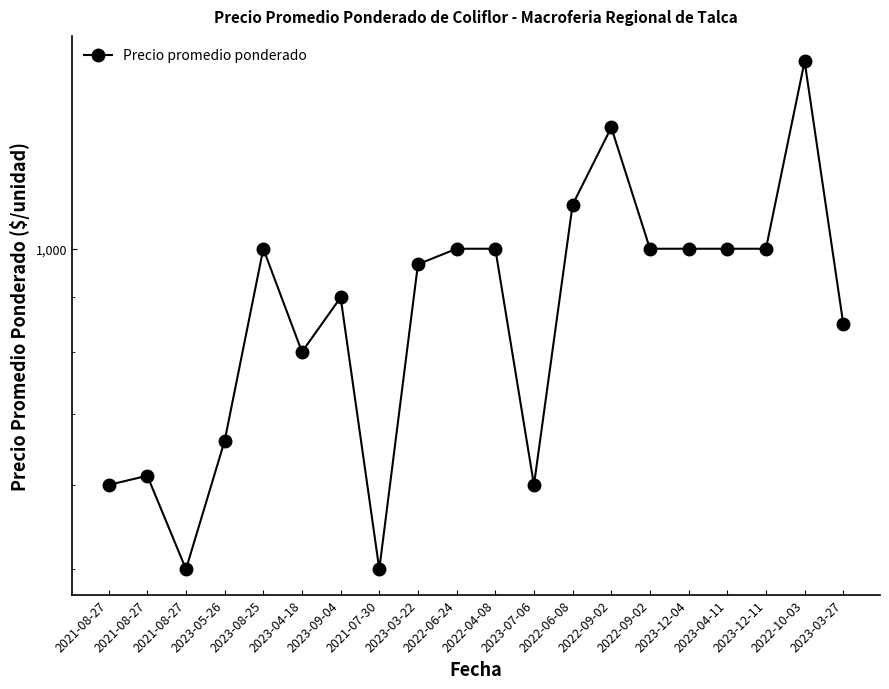

What is the change in value from 2021-08-27 to 2021-07-30?

-100